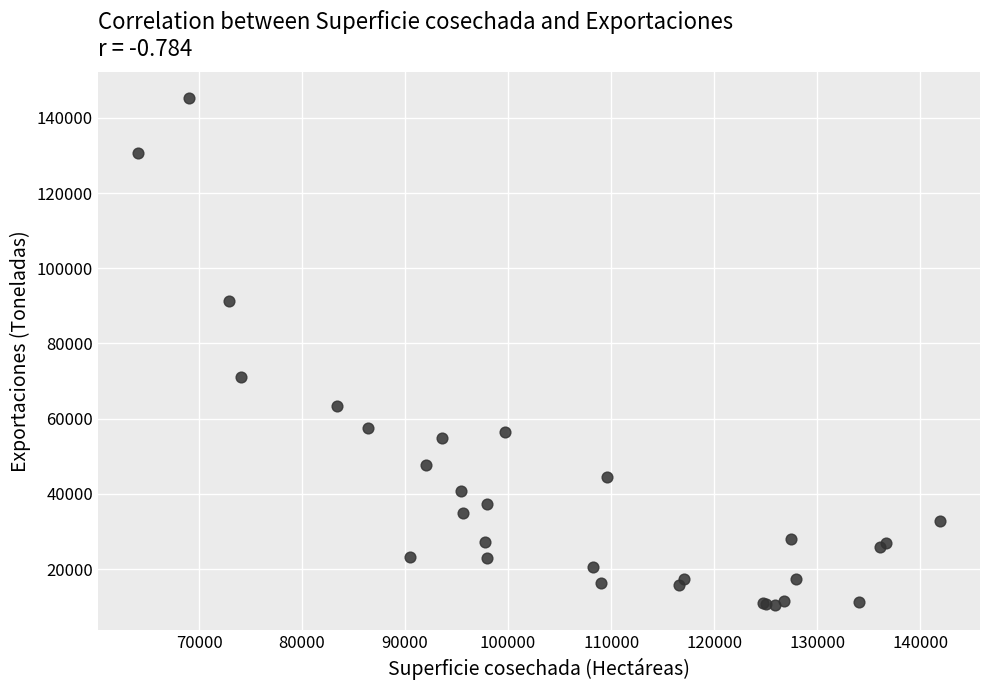

What Y value in the scatter plot is closest to 77916?

71184.0